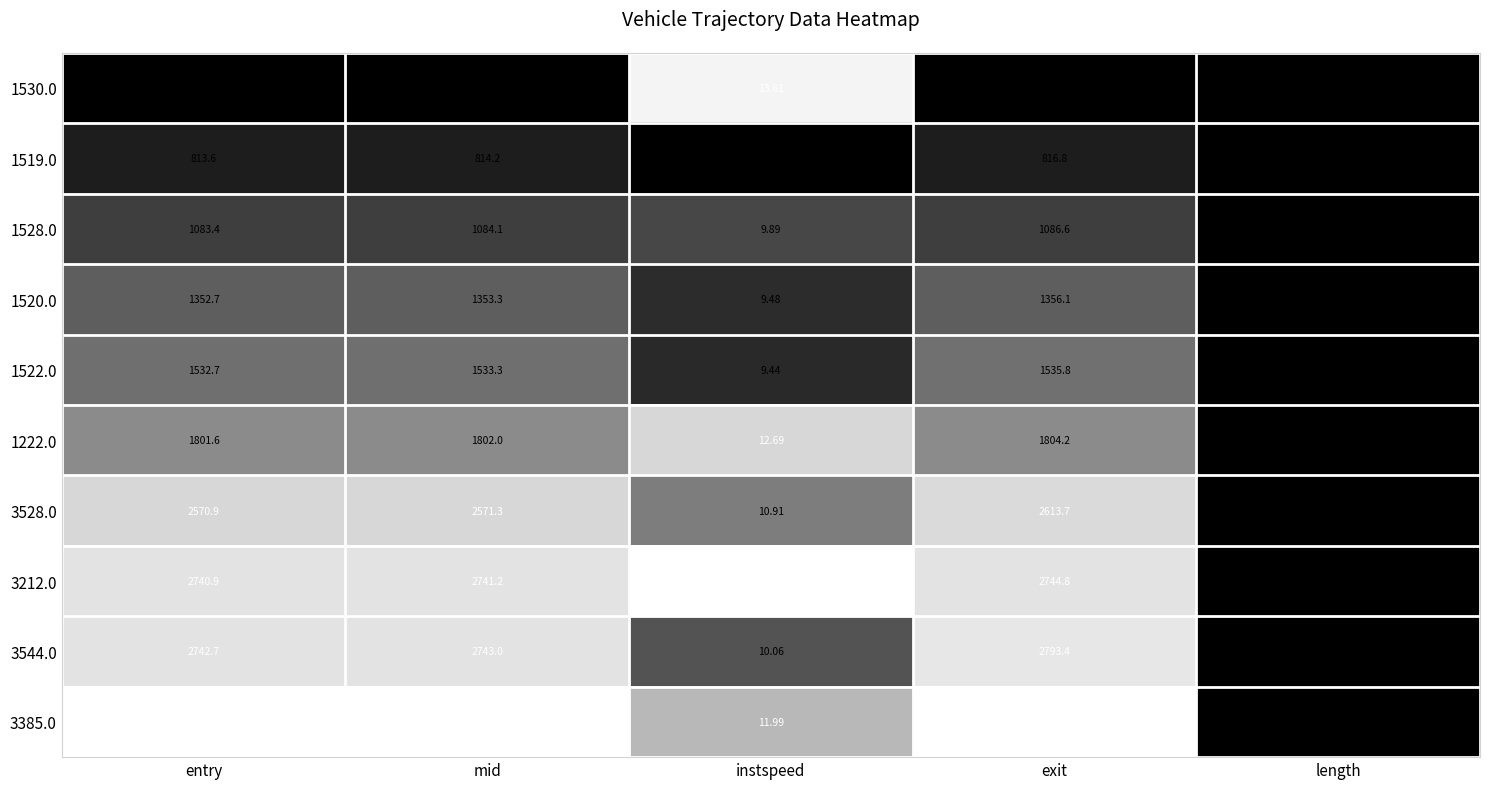

Which label corresponds to the largest value in the chart?

exit